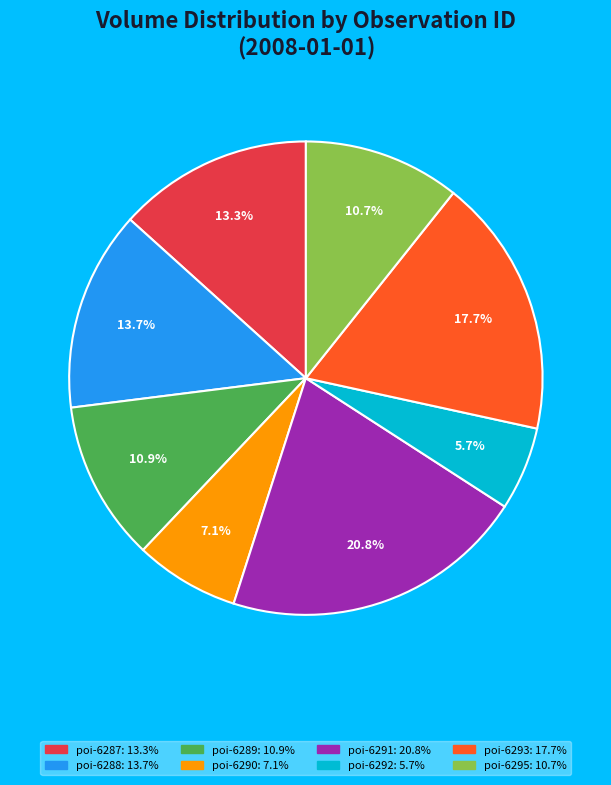

Is there a majority slice in this chart?

No